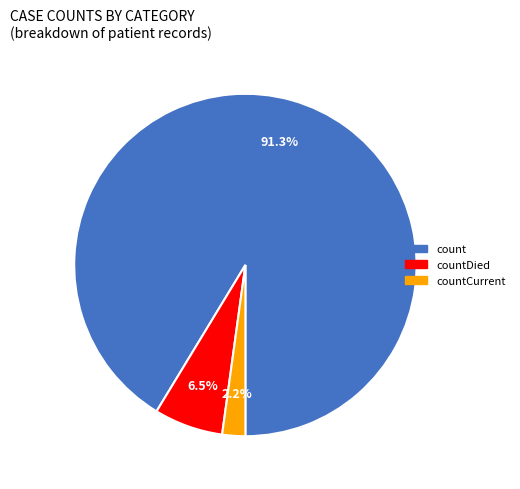

Does any single category account for the majority?

Yes